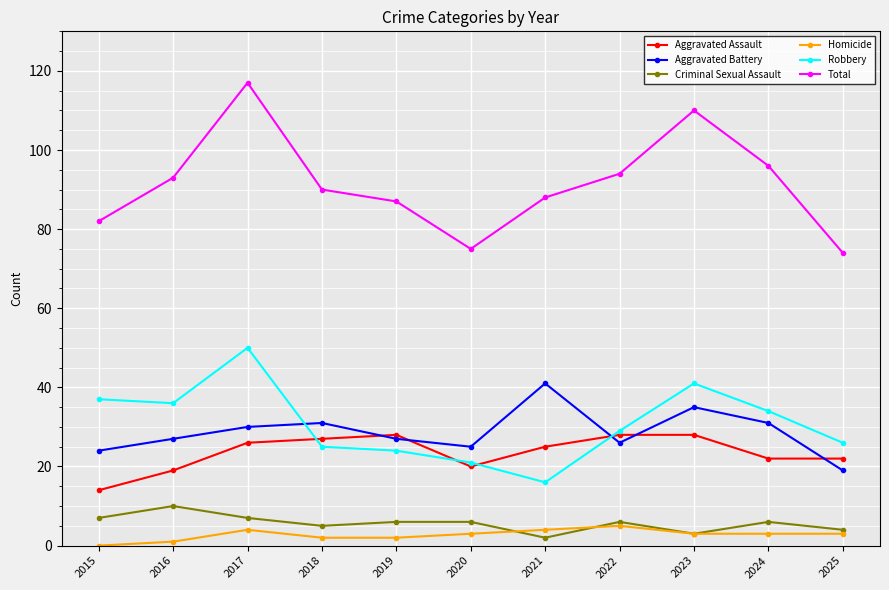

At which label does Aggravated Battery reach its peak?

2021